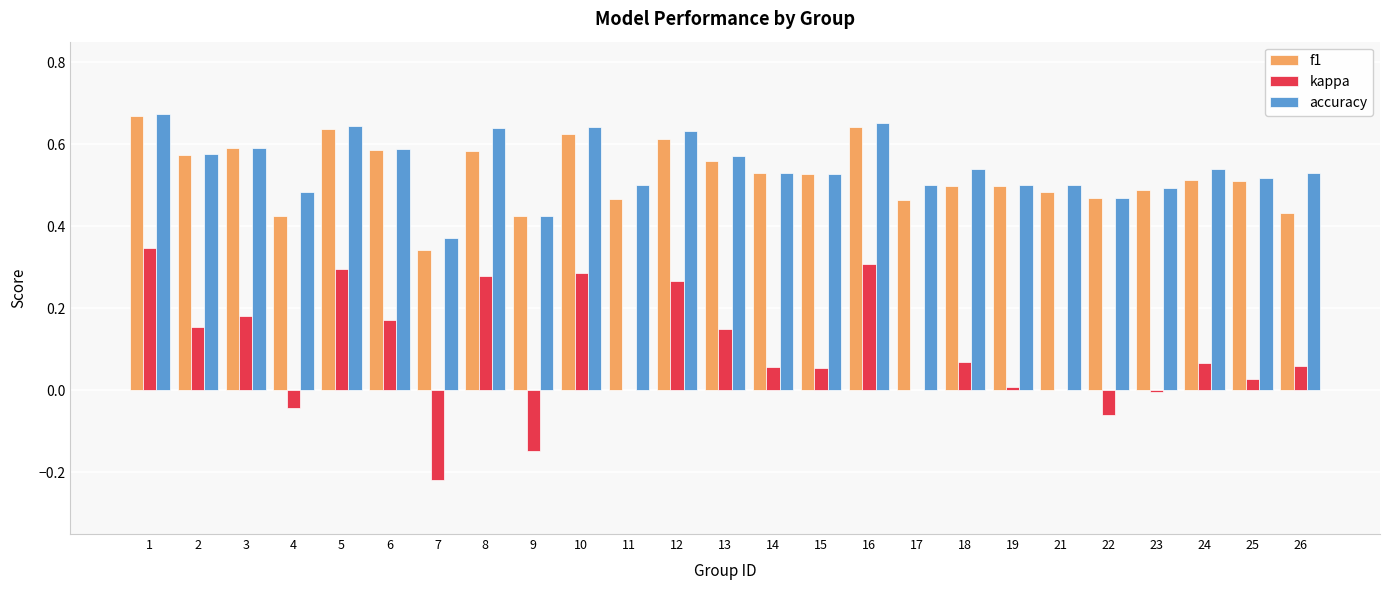

How many groups of bars are there?

25